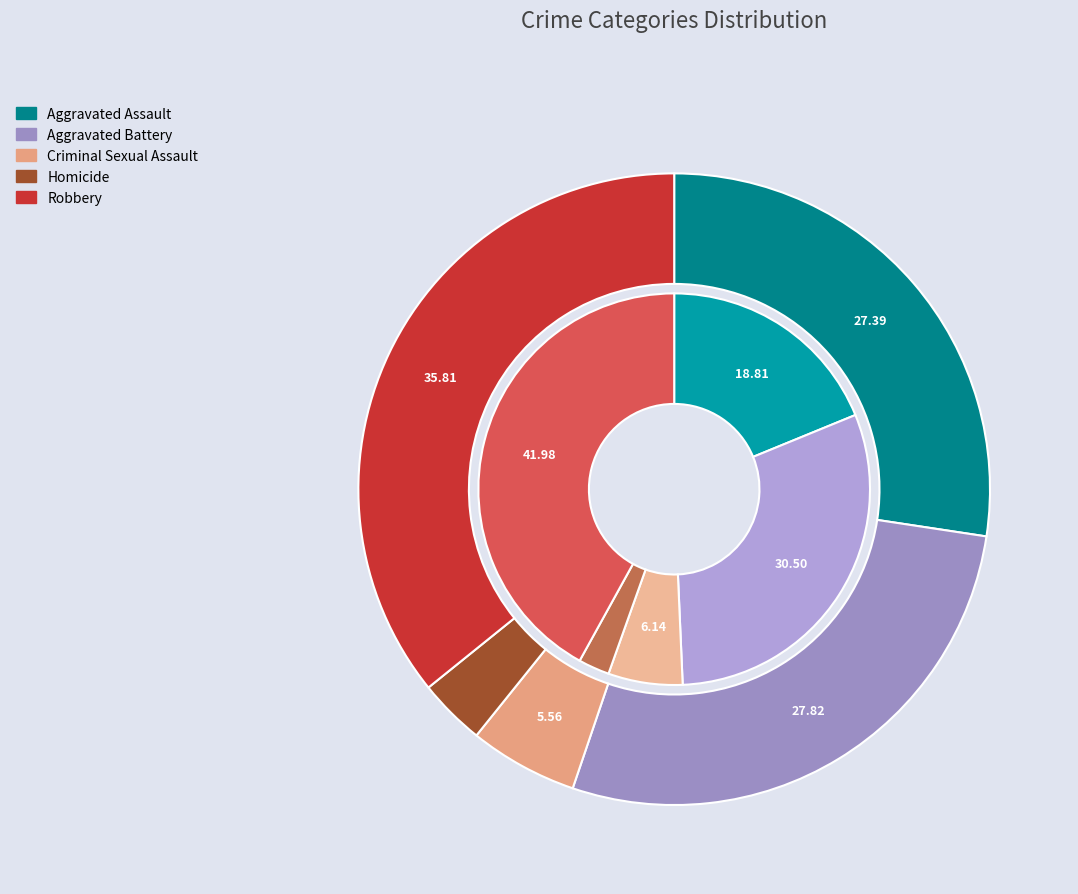

The Aggravated Battery slice represents 25% of the pie. True or false?

False